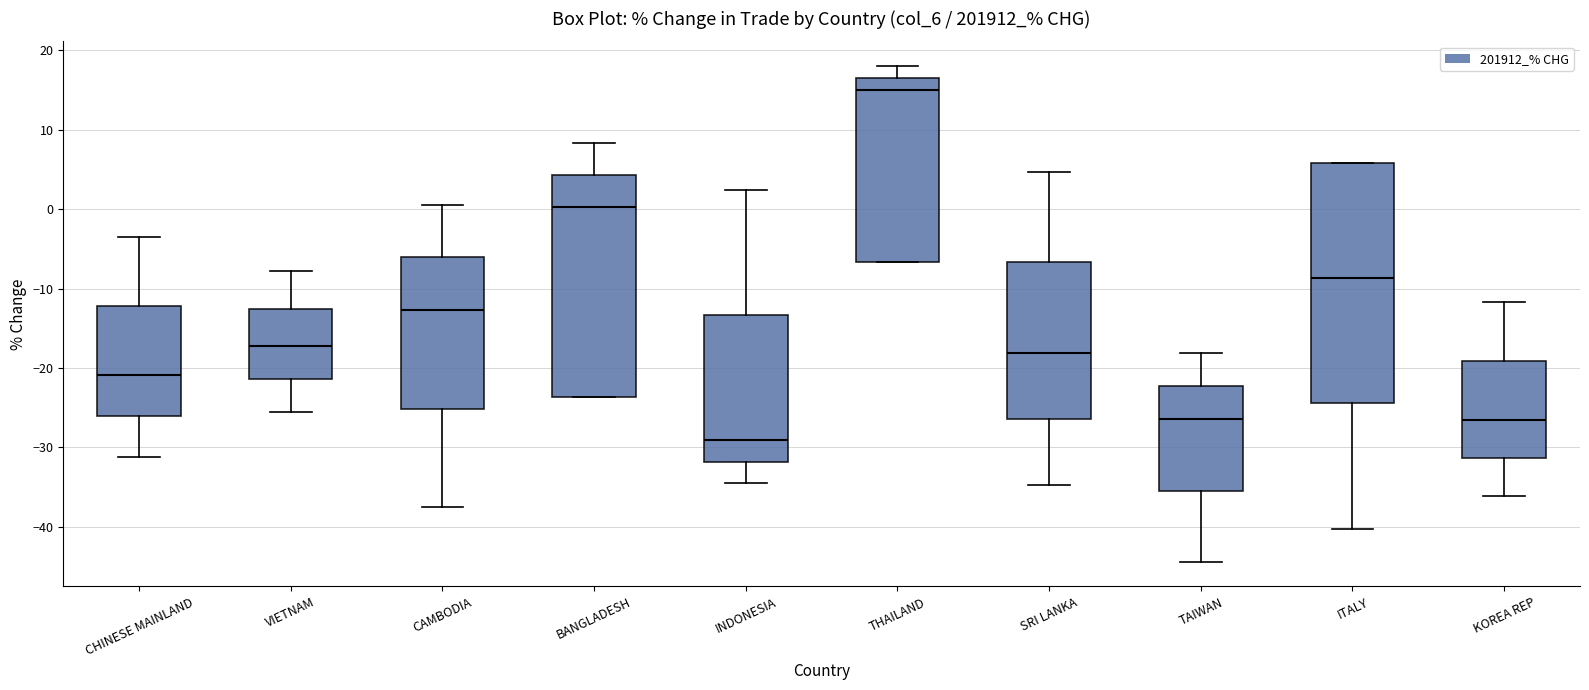

Reading left to right, read every box against the y-axis: the position of its median line, the range the box covers, and the ends of its whiskers. The values are not printed on the chart, so give them approximately, as read against the axis.

CHINESE MAINLAND: median -21, box -26 to -12, whiskers -31 to -4
VIETNAM: median -17, box -21 to -13, whiskers -26 to -8
CAMBODIA: median -13, box -25 to -6, whiskers -38 to 1
BANGLADESH: median 0, box -24 to 4, whiskers -24 to 8
INDONESIA: median -29, box -32 to -13, whiskers -35 to 2
THAILAND: median 15, box -7 to 17, whiskers -7 to 18
SRI LANKA: median -18, box -26 to -7, whiskers -35 to 5
TAIWAN: median -26, box -35 to -22, whiskers -44 to -18
ITALY: median -9, box -24 to 6, whiskers -40 to 6
KOREA REP: median -27, box -31 to -19, whiskers -36 to -12